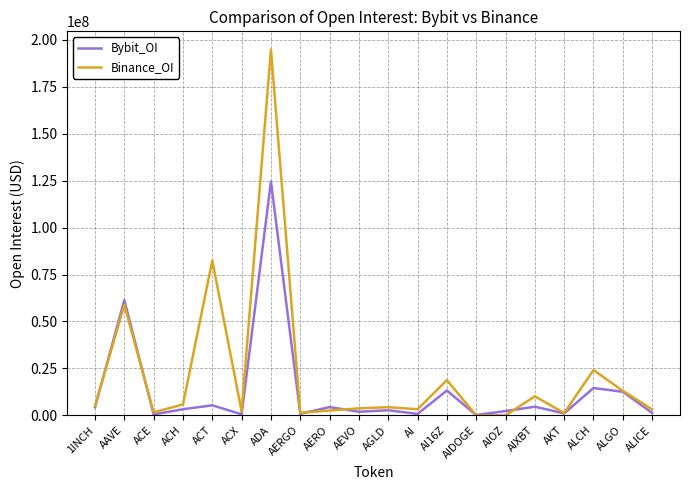

At which category is the sum across all series the highest?

ADA